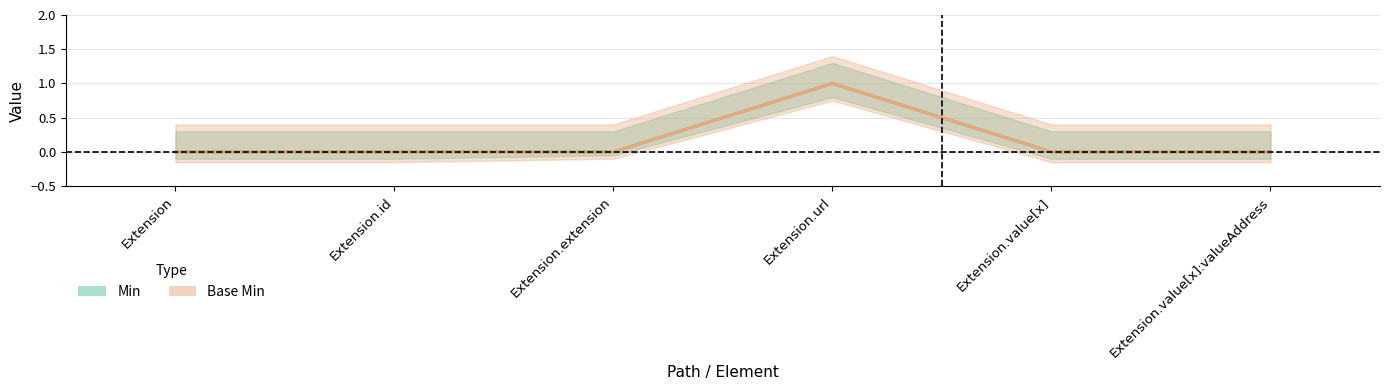

Reading left to right, extract all data points from this chart.

Min: Extension=0	Extension.id=0	Extension.extension=0	Extension.url=1	Extension.value[x]=0	Extension.value[x]:valueAddress=0
Base Min: Extension=0	Extension.id=0	Extension.extension=0	Extension.url=1	Extension.value[x]=0	Extension.value[x]:valueAddress=0